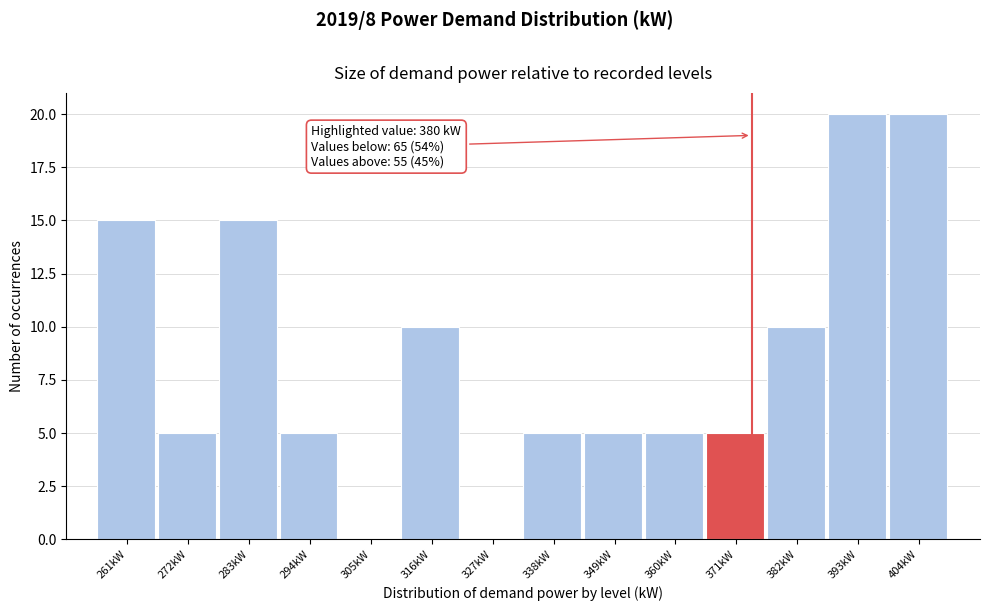

Reading left to right, transcribe all the data shown in this chart.

261kW=15	272kW=5	283kW=15	294kW=5	305kW=0	316kW=10	327kW=0	338kW=5	349kW=5	360kW=5	371kW=5	382kW=10	393kW=20	404kW=20